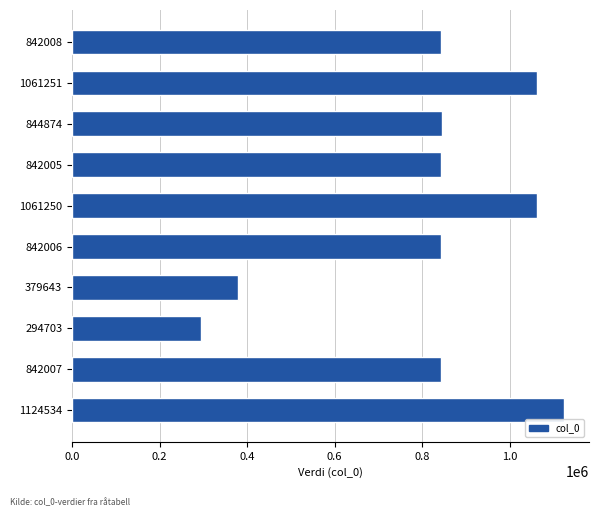

What is the label of the 4th bar from the bottom?

379643